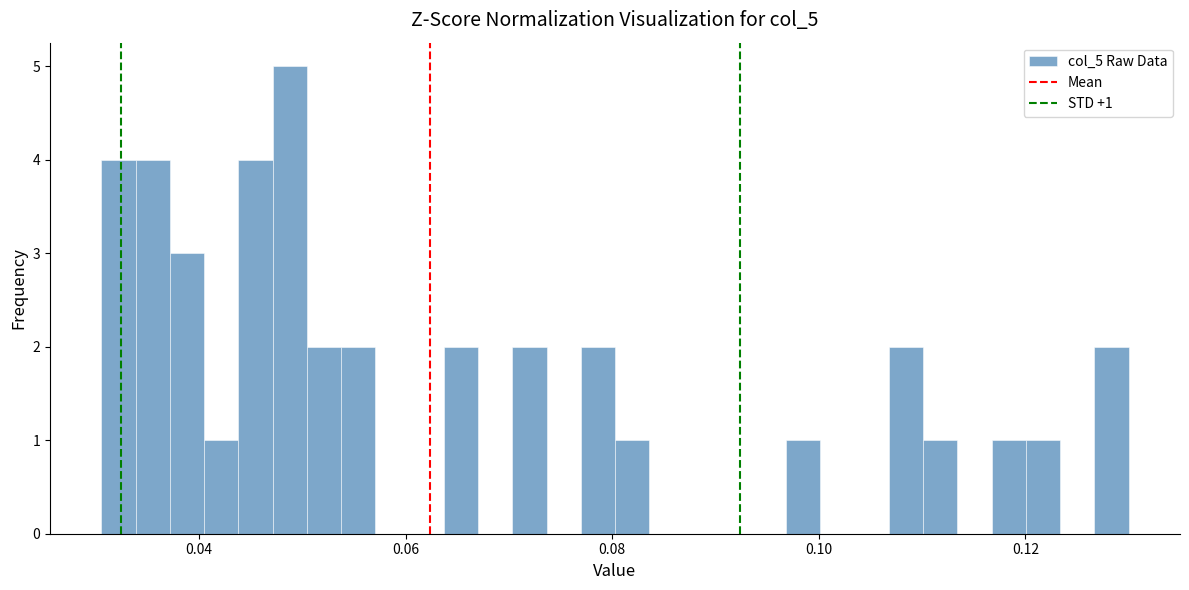

Read against the x-axis, roughly where is the centre of the tallest bar?

0.048